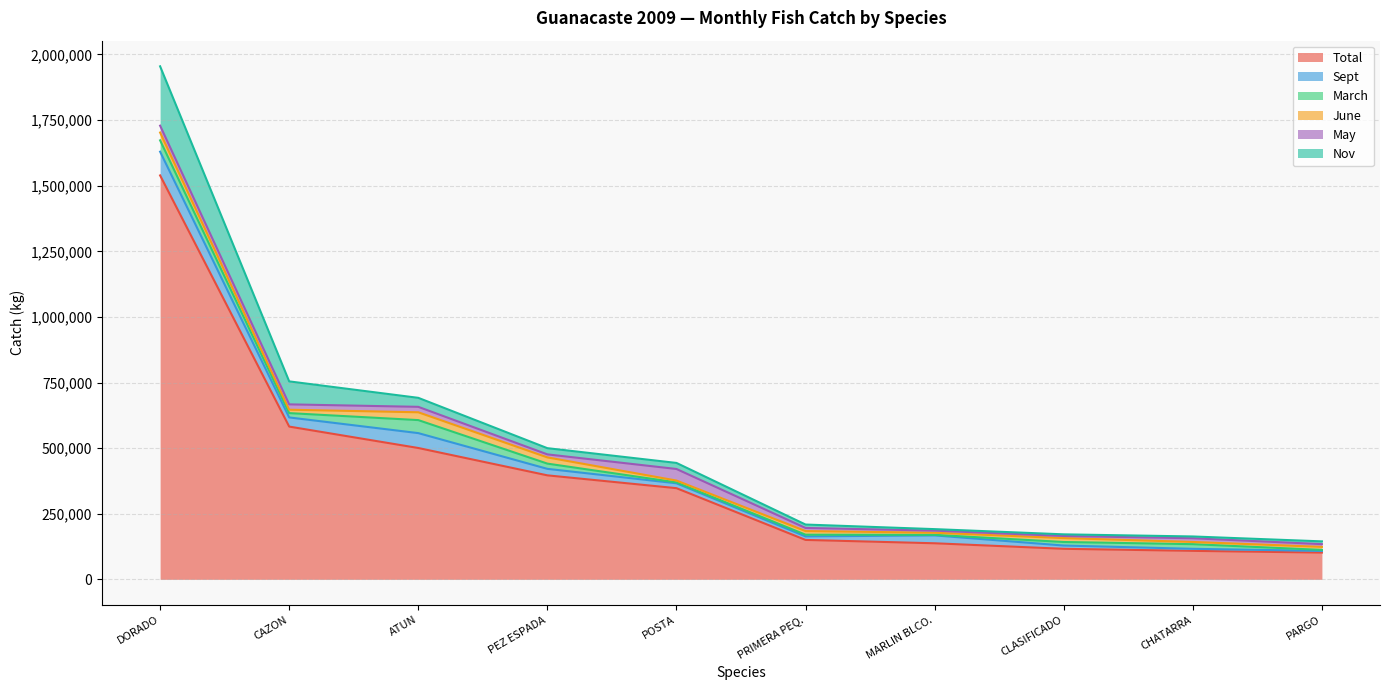

What value does the Nov series have at  PARGO , to the nearest 50?

10550